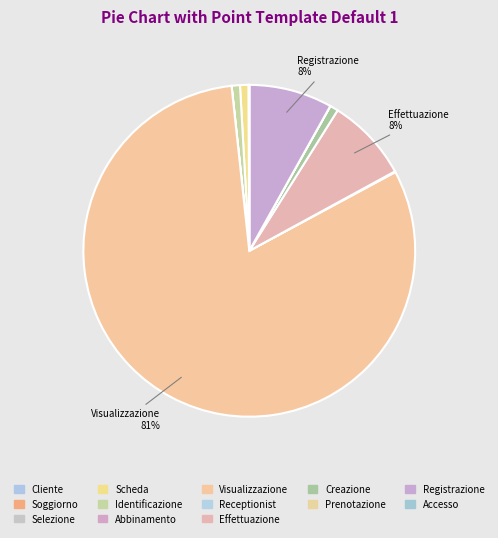

True or false: Soggiorno accounts for 0% of the total.

True